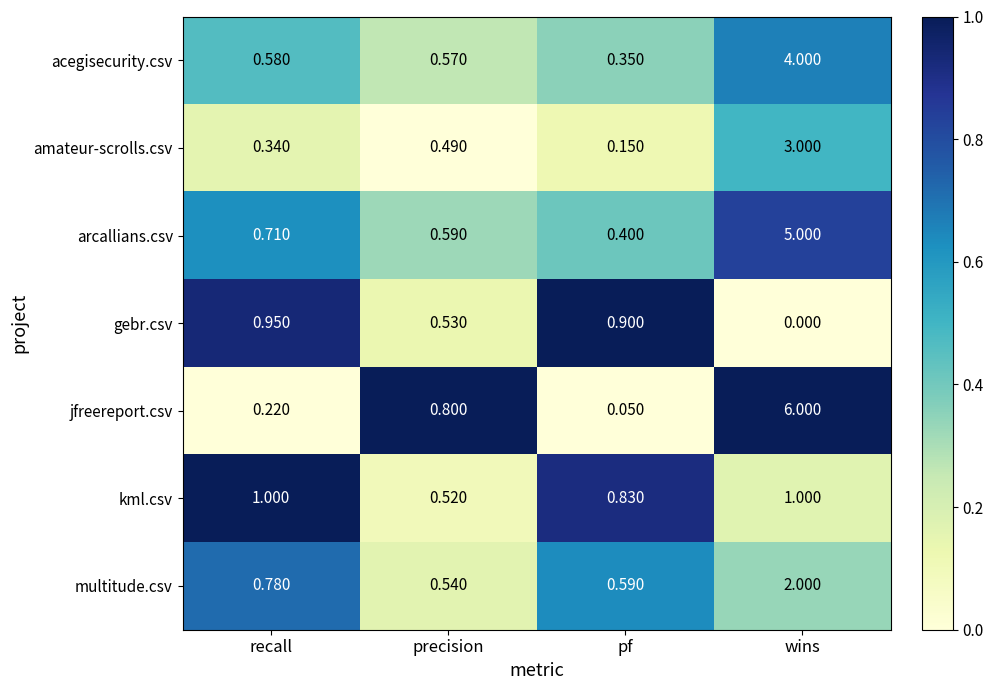

At wins, list the series in order from largest to smallest.

jfreereport.csv, arcallians.csv, acegisecurity.csv, amateur-scrolls.csv, multitude.csv, kml.csv, gebr.csv